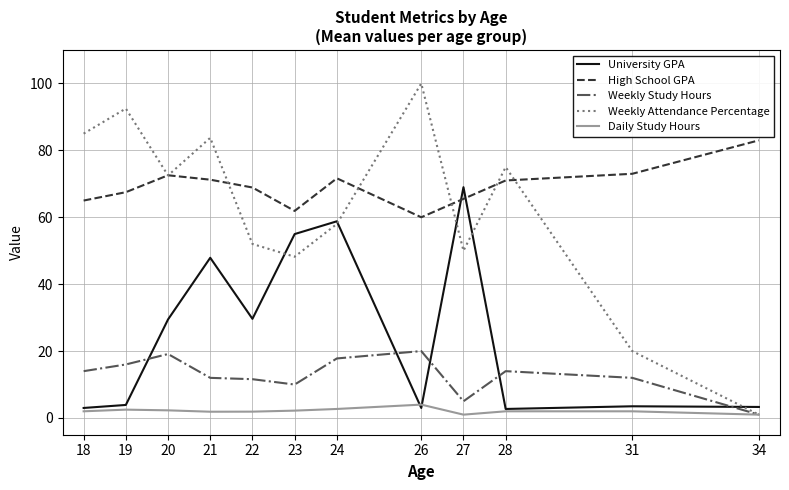

Which series has the largest range (max minus min)?

Weekly Attendance Percentage